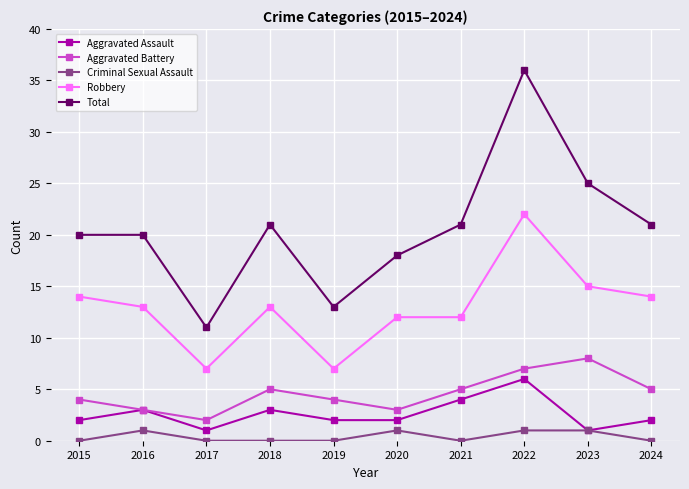

True or false: Aggravated Battery has a value of 5 at 2020.

False